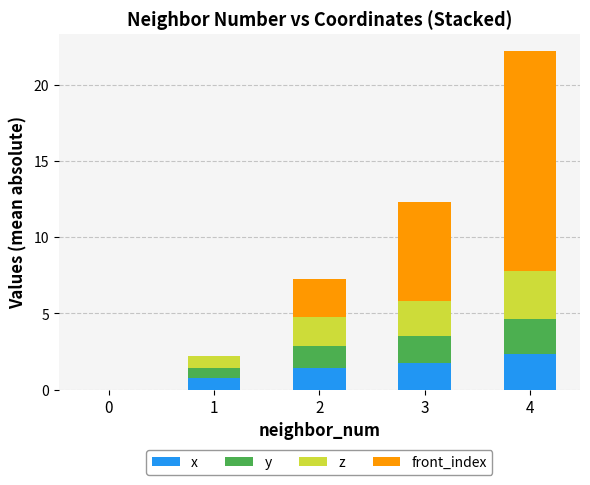

At which category is the sum across all series the highest?

4